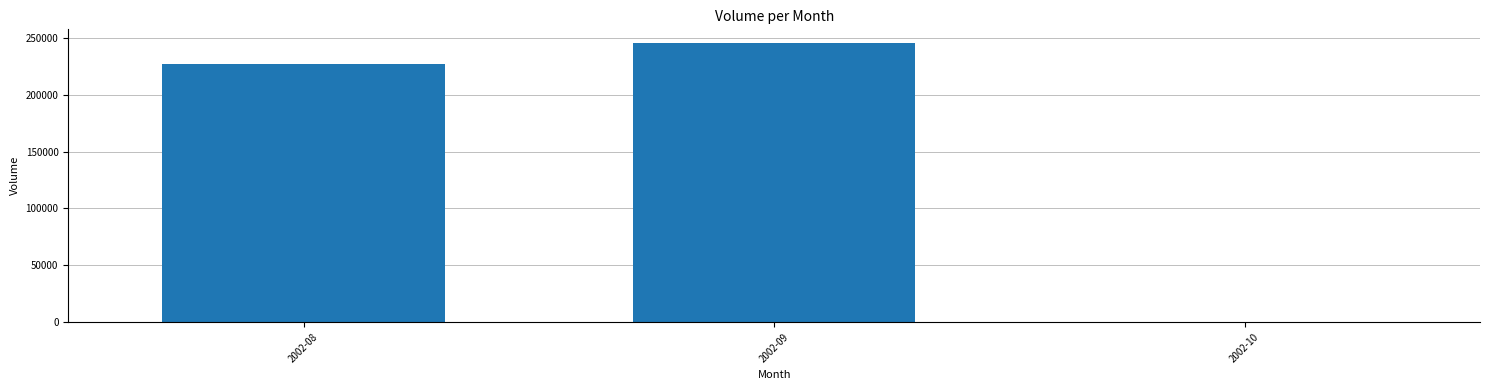

What is the change in value from 2002-09 to 2002-10?

-245248